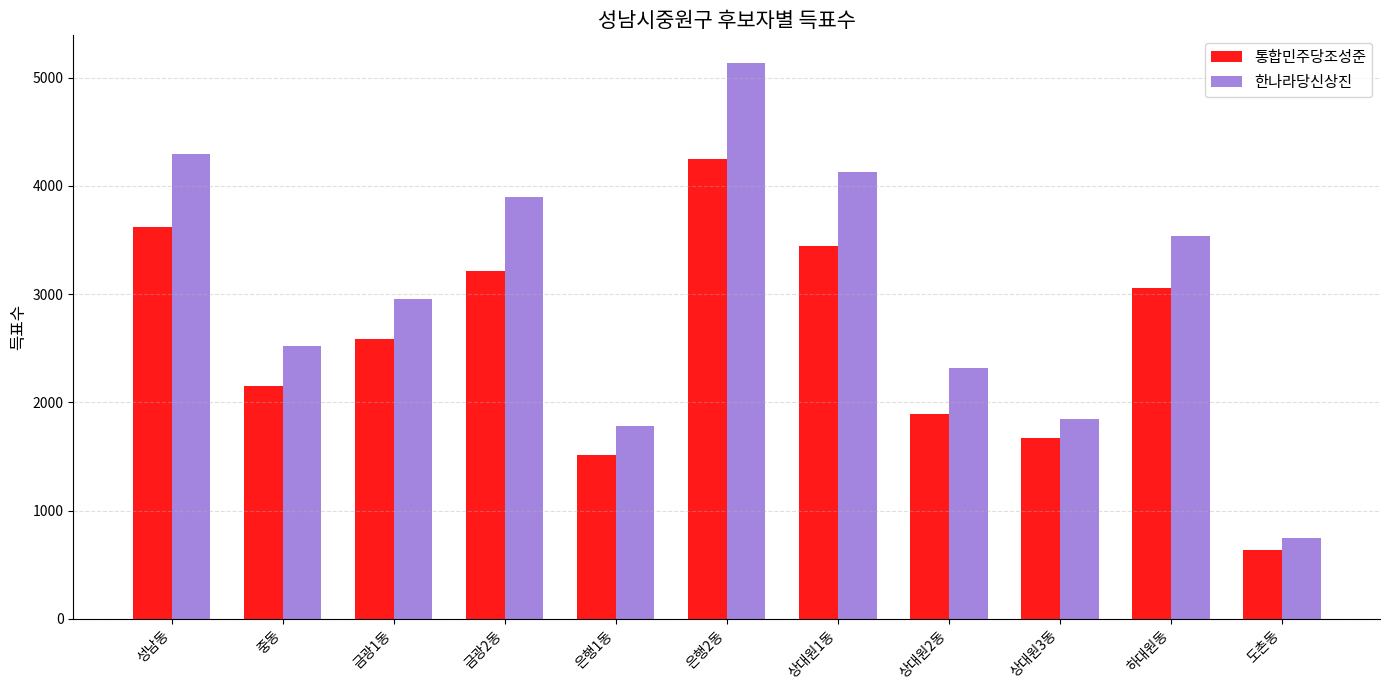

What is the label of the 2nd bar from the left?

중동